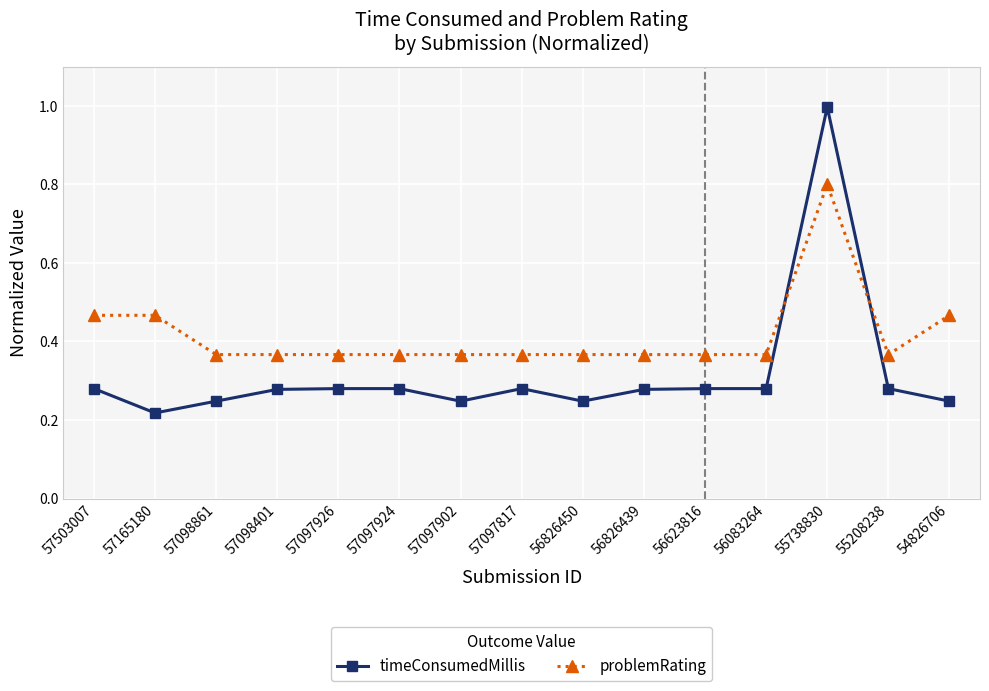

True or false: problemRating has a value of 0.6 at 56826439.

False